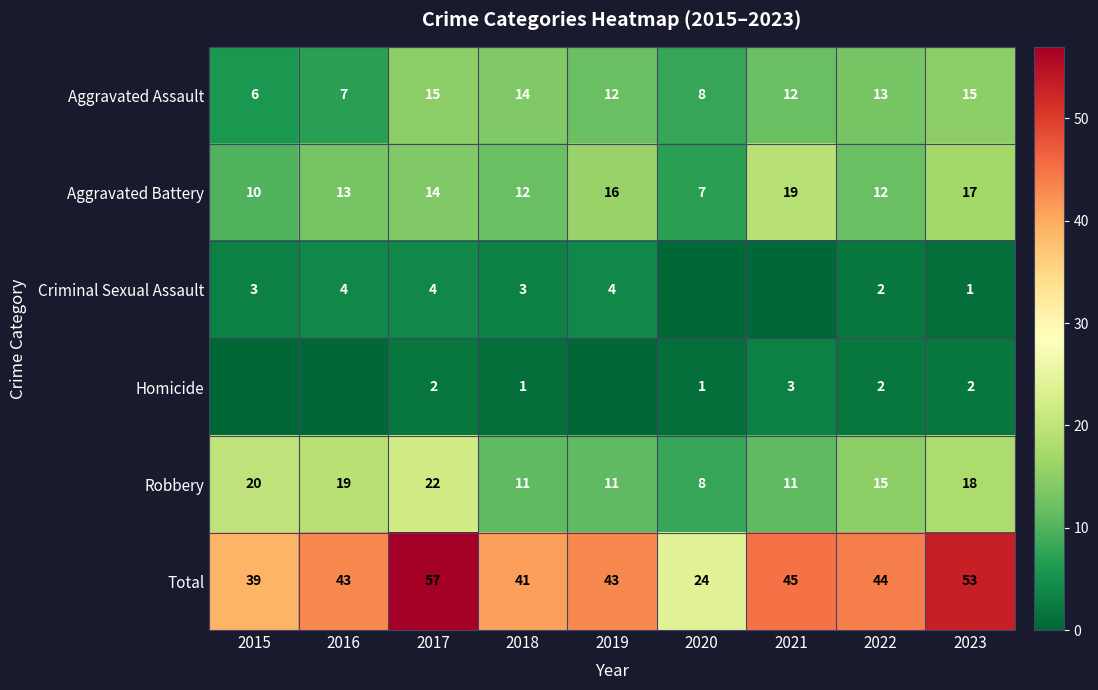

Count the number of categories in the chart.

9